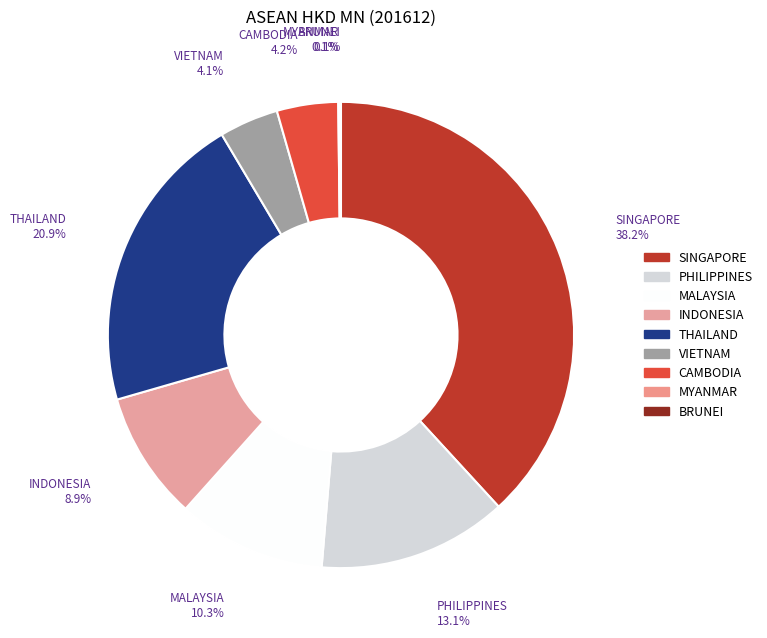

What percentage is the INDONESIA slice, to the nearest percent?

9%